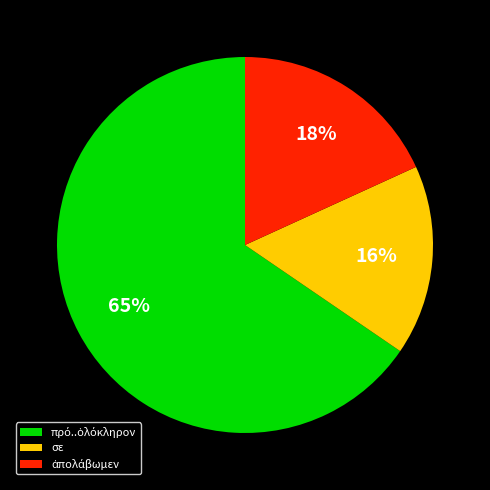

To the nearest percent, what portion does σε represent?

16%